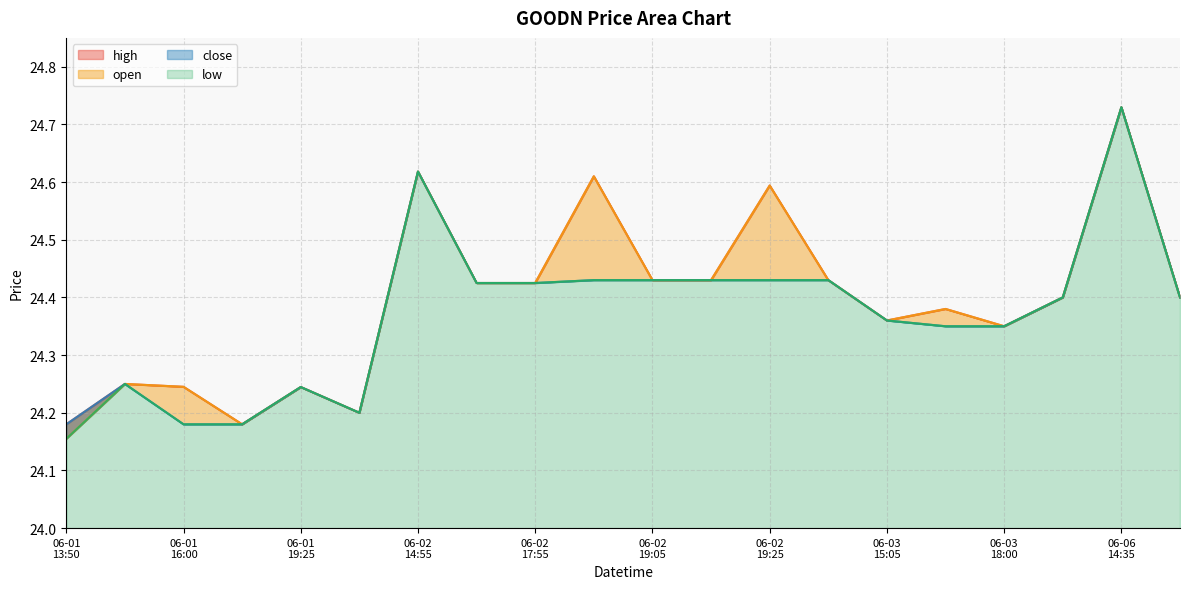

Count the low values in the range 24 to 25.

20